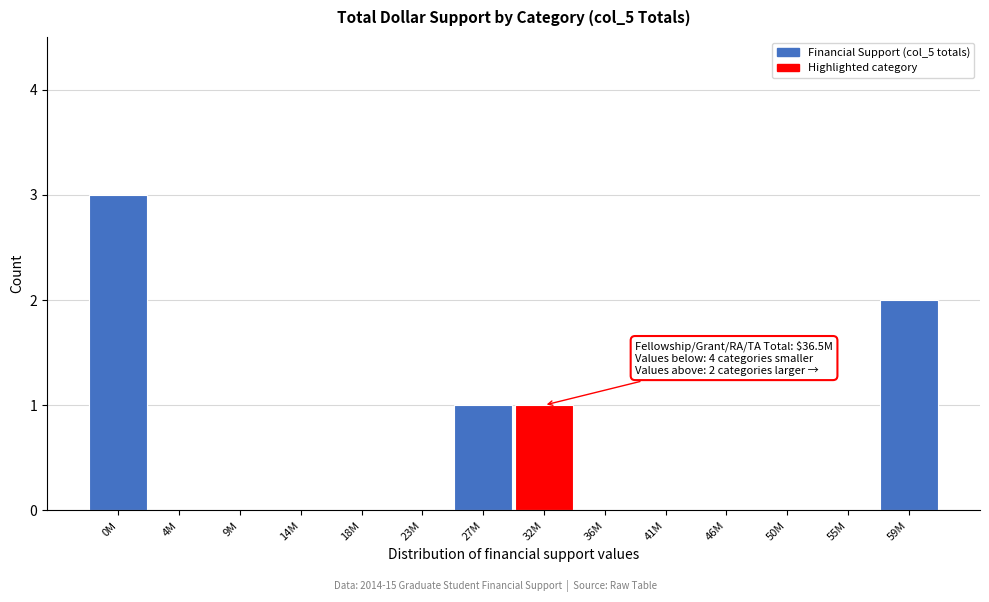

Reading left to right, what are all the values shown in this chart?

0M=3	4M=0	9M=0	14M=0	18M=0	23M=0	27M=1	32M=1	36M=0	41M=0	46M=0	50M=0	55M=0	59M=2